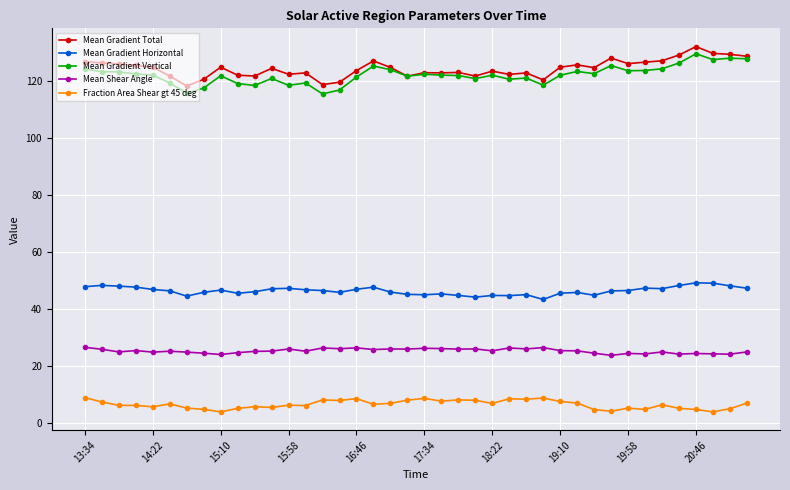

At how many categories does at least one series exceed 35?

40